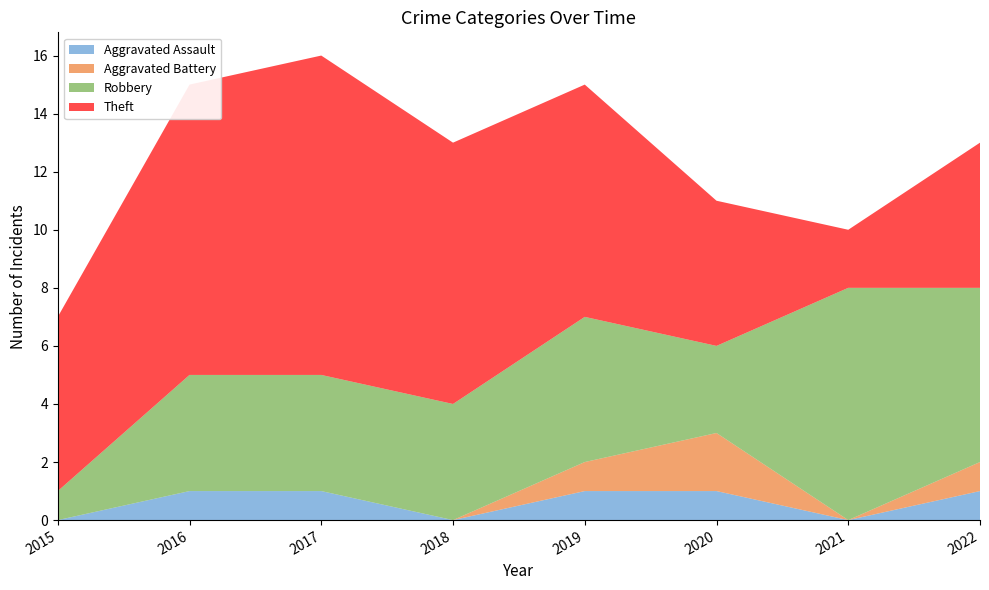

Reading right to left, what are all the values shown in this chart?

Aggravated Assault: 2022=1	2021=0	2020=1	2019=1	2018=0	2017=1	2016=1	2015=0
Aggravated Battery: 2022=1	2021=0	2020=2	2019=1	2018=0	2017=0	2016=0	2015=0
Robbery: 2022=6	2021=8	2020=3	2019=5	2018=4	2017=4	2016=4	2015=1
Theft: 2022=5	2021=2	2020=5	2019=8	2018=9	2017=11	2016=10	2015=6